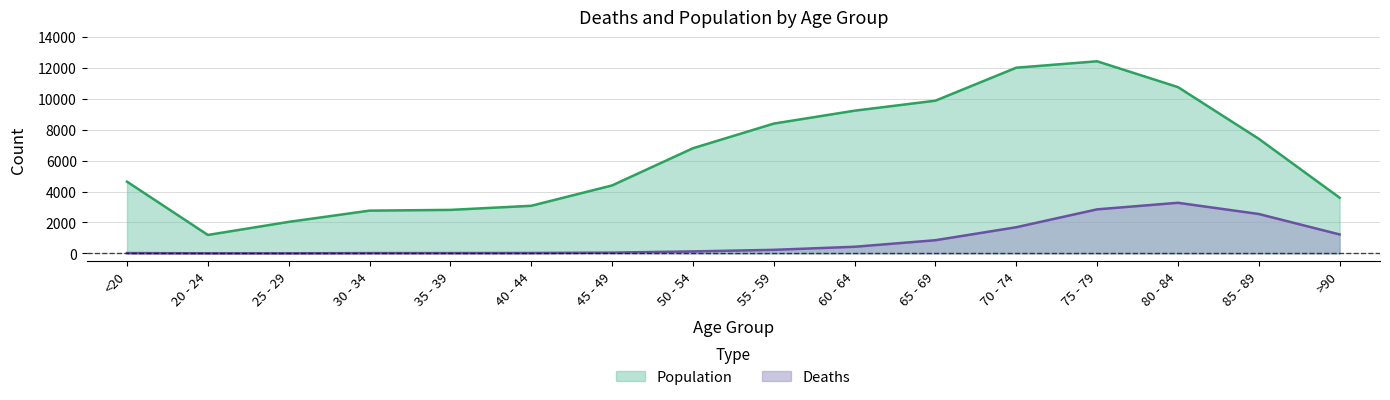

True or false: Deaths and Population cross at least once.

False